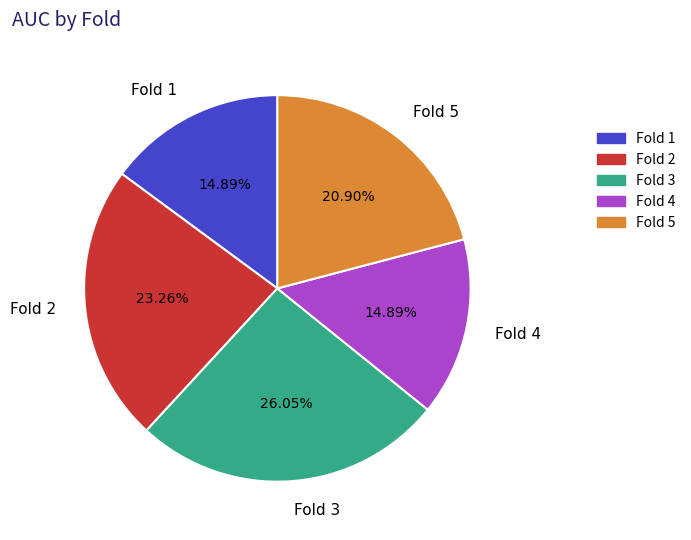

What percentage is the Fold 3 slice, to the nearest percent?

26%